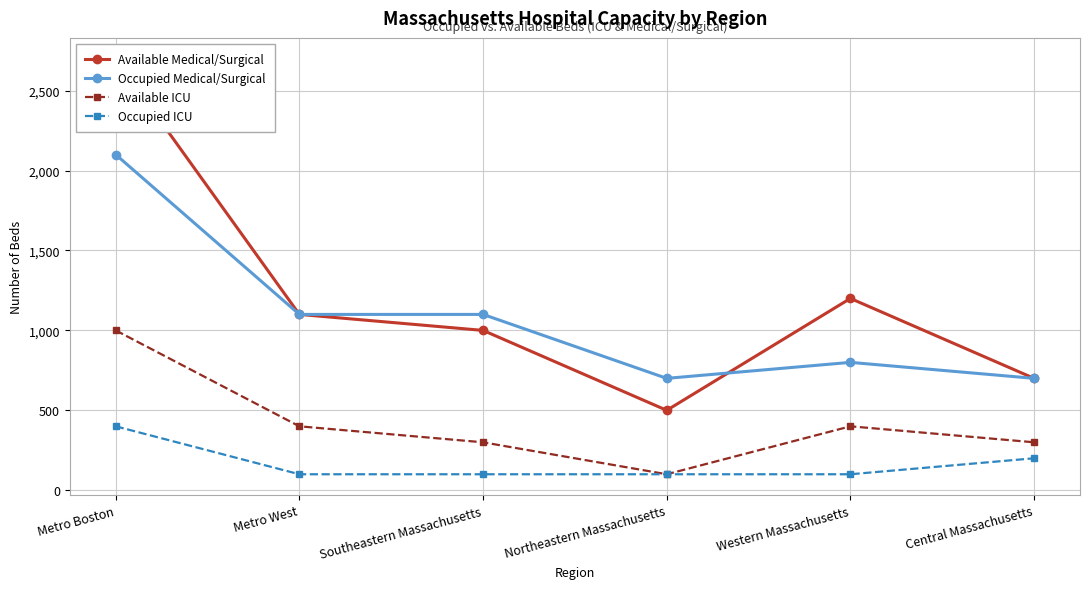

How many times do Available Medical/Surgical and Occupied Medical/Surgical cross each other?

1